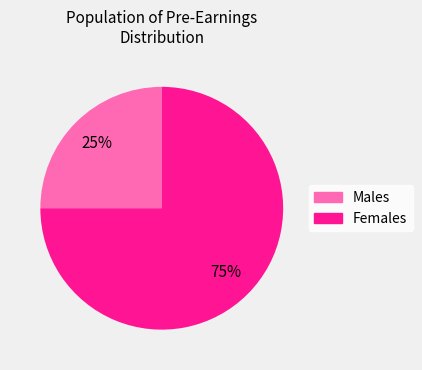

How many slices are in this pie chart?

2